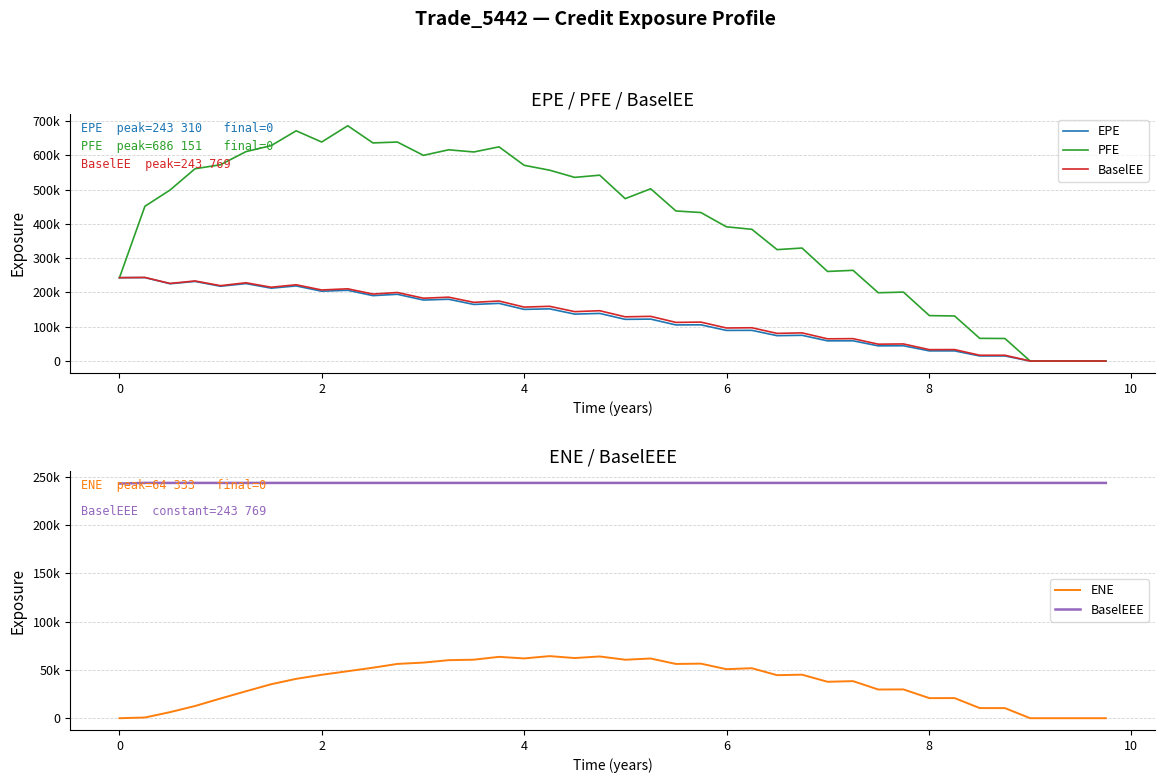

Is the value of PFE at 17 greater than the value of BaselEEE at 11?

Yes